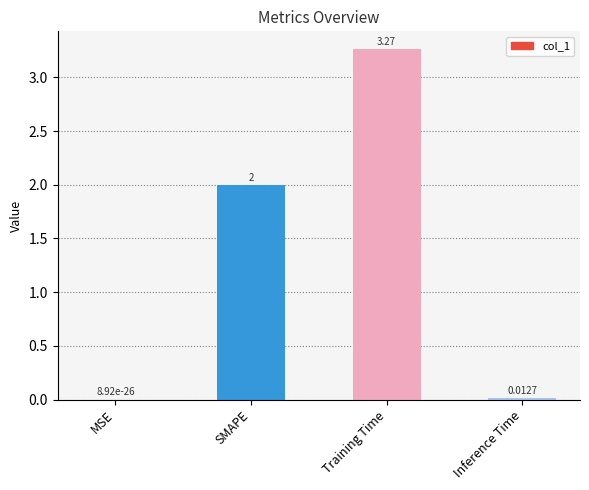

Which category has the highest value across all series?

Training Time